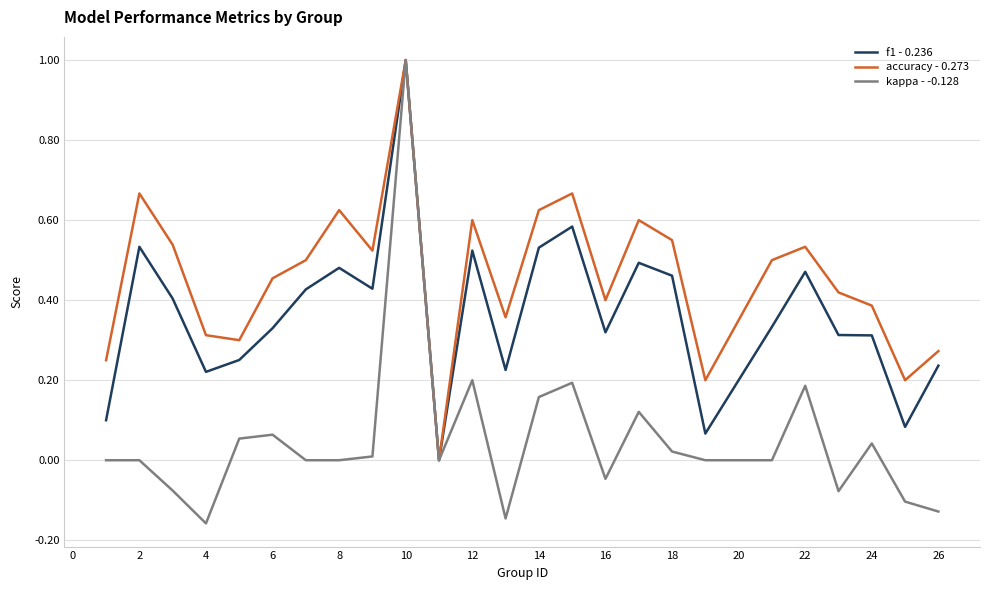

Does the chart have visible grid lines?

Yes